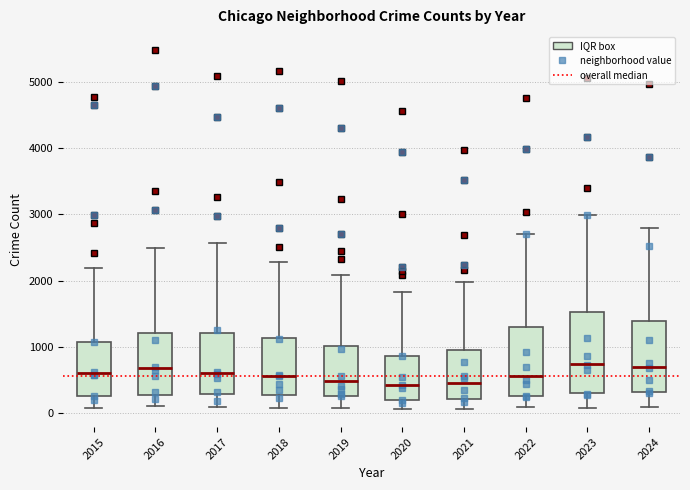

Reading left to right, read every box against the y-axis: the position of its median line, the range the box covers, and the ends of its whiskers. The values are not printed on the chart, so give them approximately, as read against the axis.

2015: median 600, box 300 to 1100, whiskers 100 to 2200
2016: median 700, box 300 to 1200, whiskers 100 to 2500
2017: median 600, box 300 to 1200, whiskers 100 to 2600
2018: median 600, box 300 to 1100, whiskers 100 to 2300
2019: median 500, box 300 to 1000, whiskers 100 to 2100
2020: median 400, box 200 to 900, whiskers 100 to 1800
2021: median 500, box 200 to 900, whiskers 100 to 2000
2022: median 600, box 300 to 1300, whiskers 100 to 2700
2023: median 700, box 300 to 1500, whiskers 100 to 3000
2024: median 700, box 300 to 1400, whiskers 100 to 2800